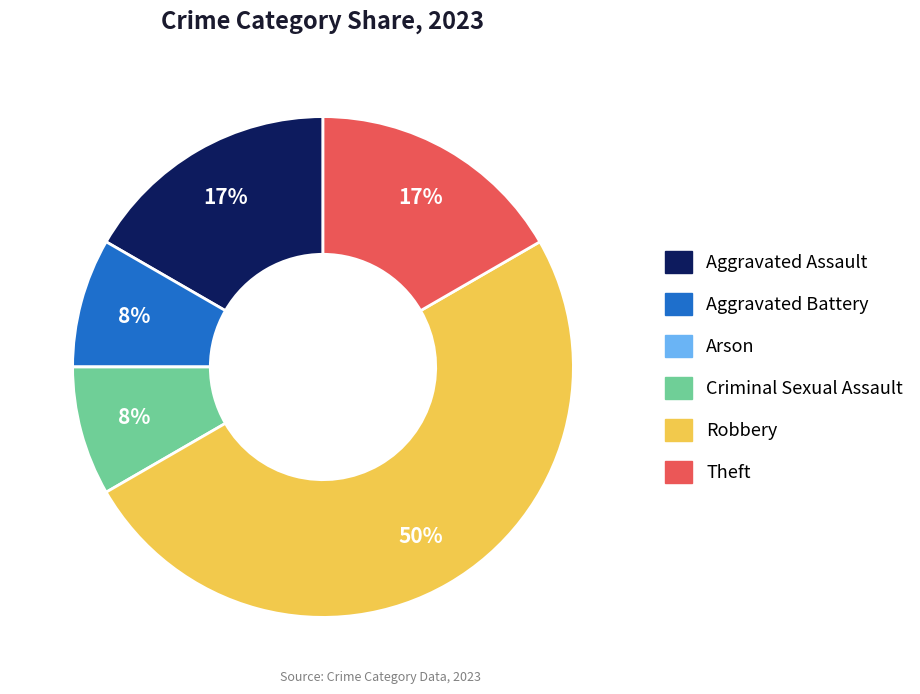

Is the sum of Robbery and Aggravated Assault greater than half?

Yes